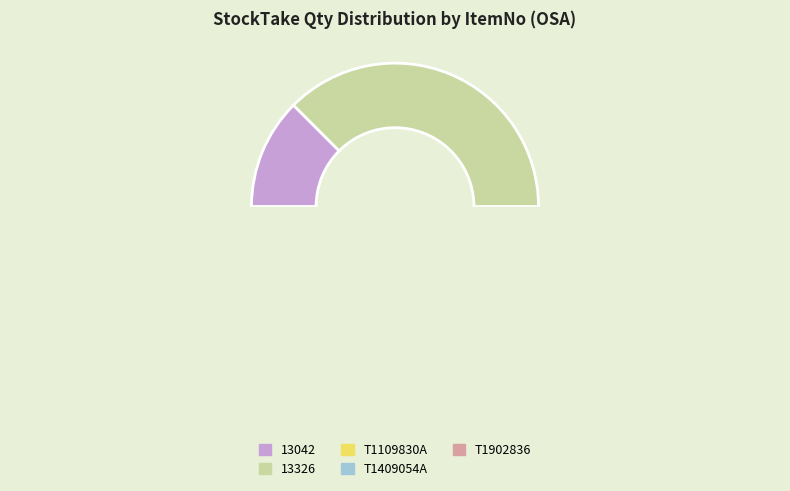

How many segments does this pie chart have?

5